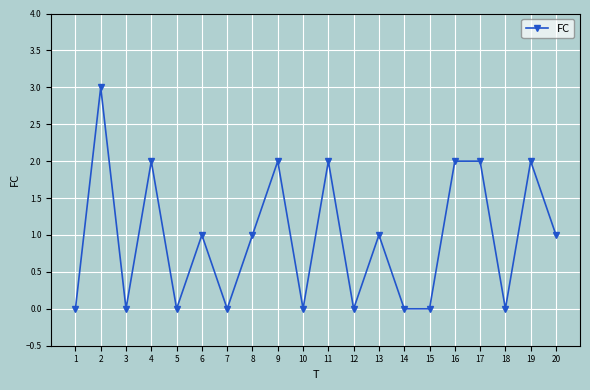

At which category does the data reach its first local valley?

3